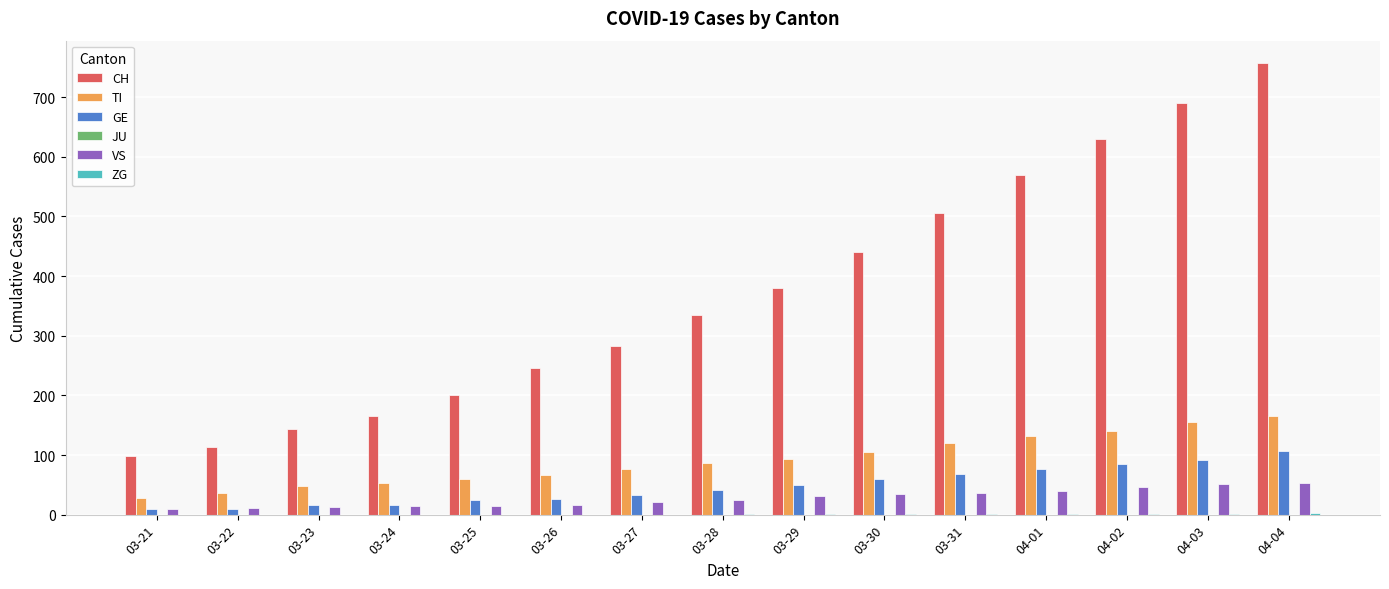

At which category is the sum across all series the highest?

04-04